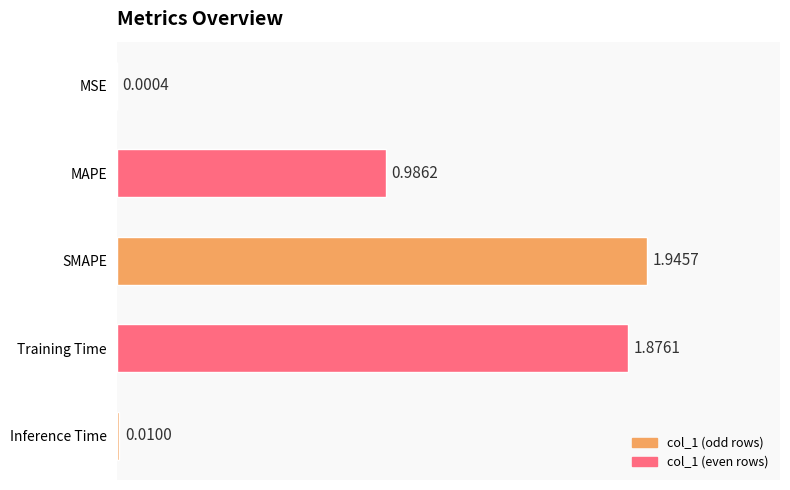

Does the chart contain stacked bars?

No